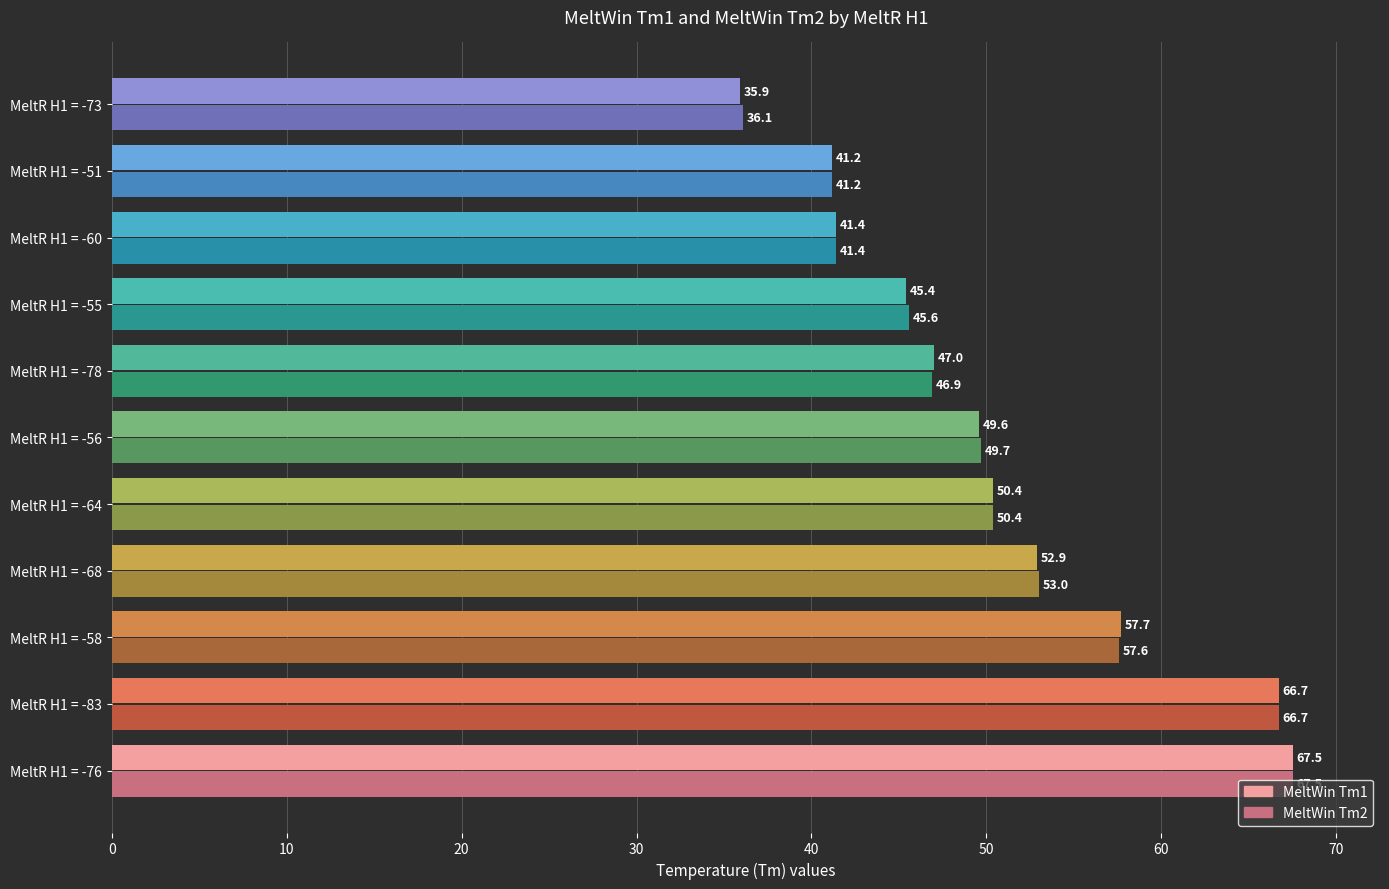

Where is MeltWin Tm1 nearest to the value 51?

MeltR H1 = -64